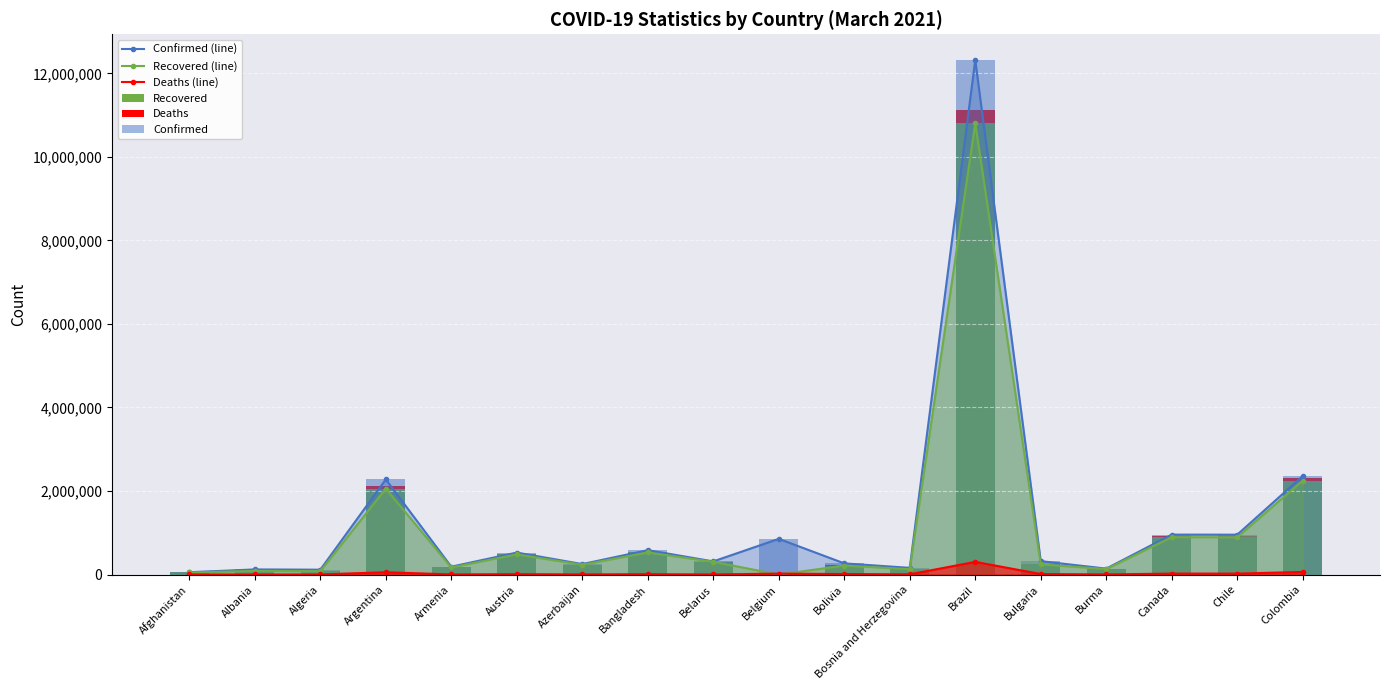

Which series has the largest total across all categories?

Confirmed (line)